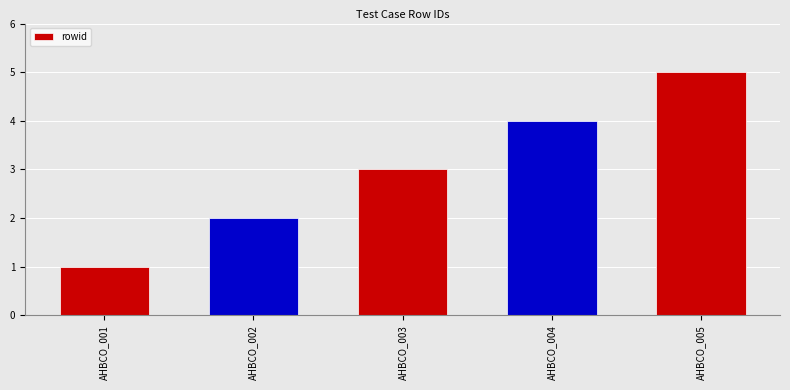

What is the difference between the maximum and minimum values?

4